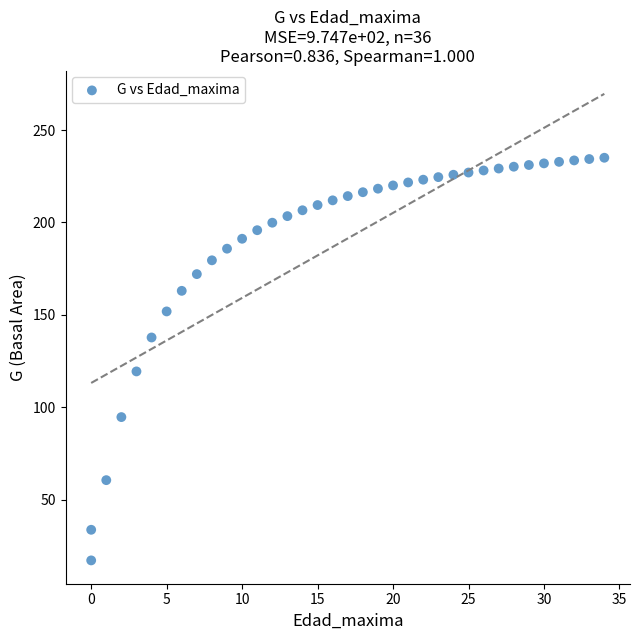

What is the range of X values (max minus min)?

34.0